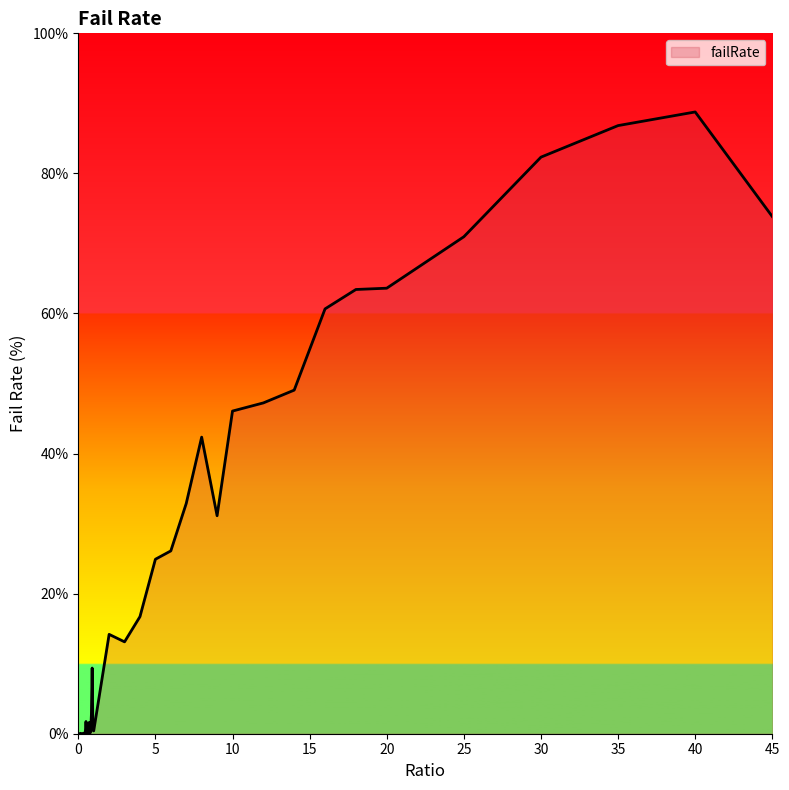

What is the greatest value displayed?

88.8